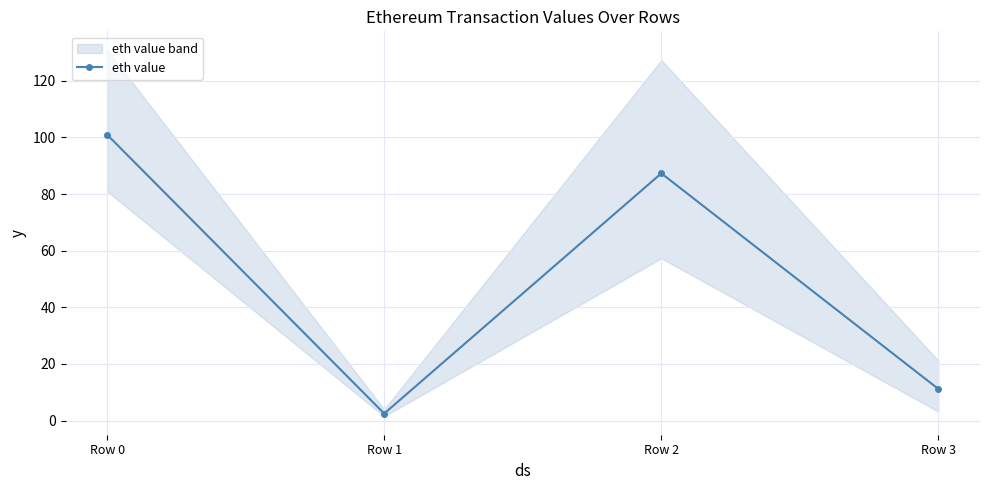

What is the maximum value shown in the chart?

101.0